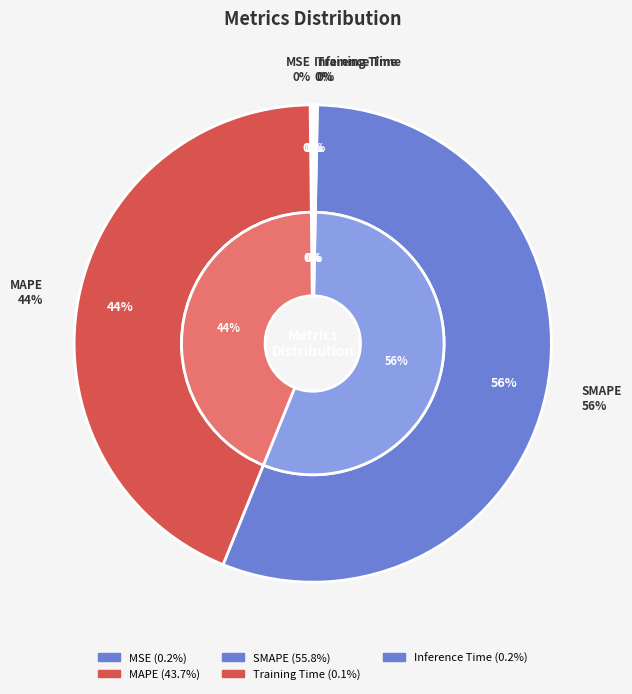

How many slices are in this pie chart?

5